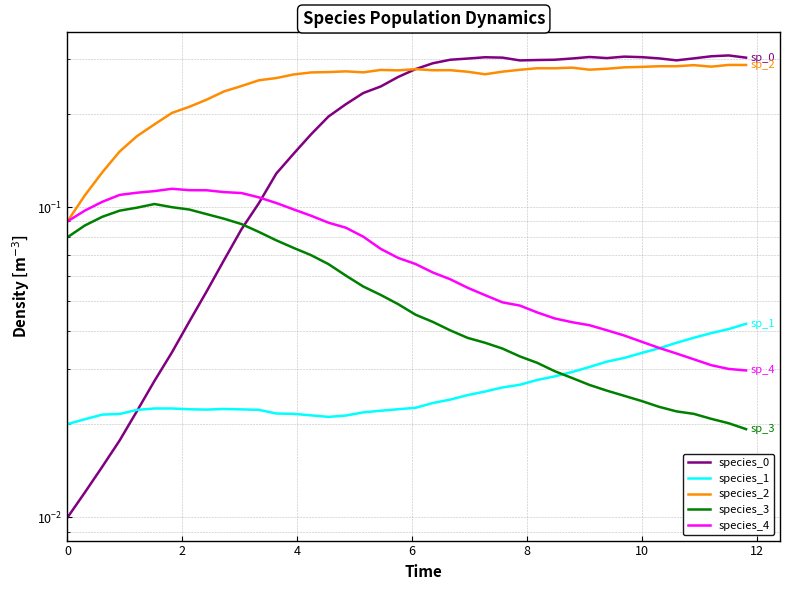

Count the species_4 values in the range 0 to 1.

40